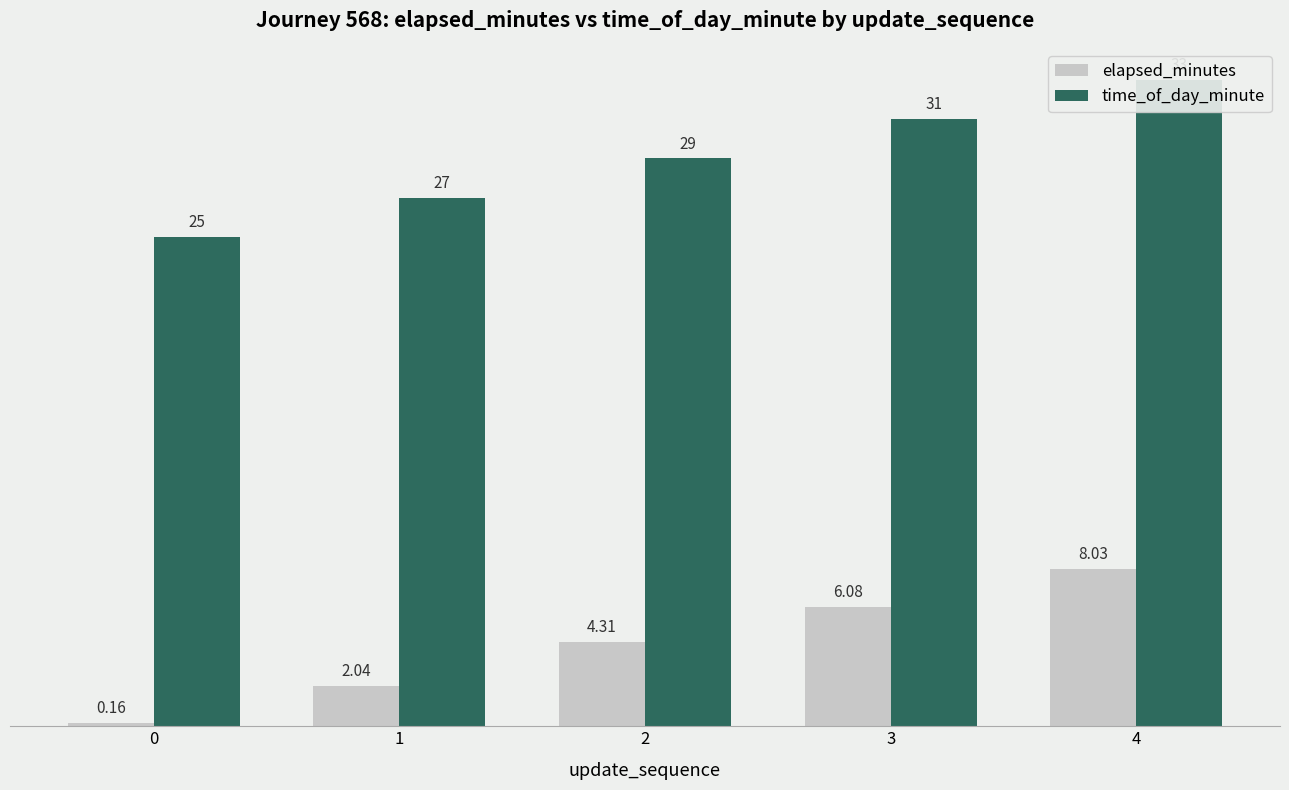

How many bars are there in each group?

2